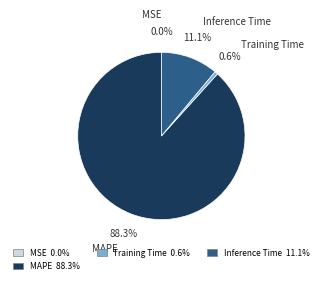

Is Inference Time the majority of the pie?

No